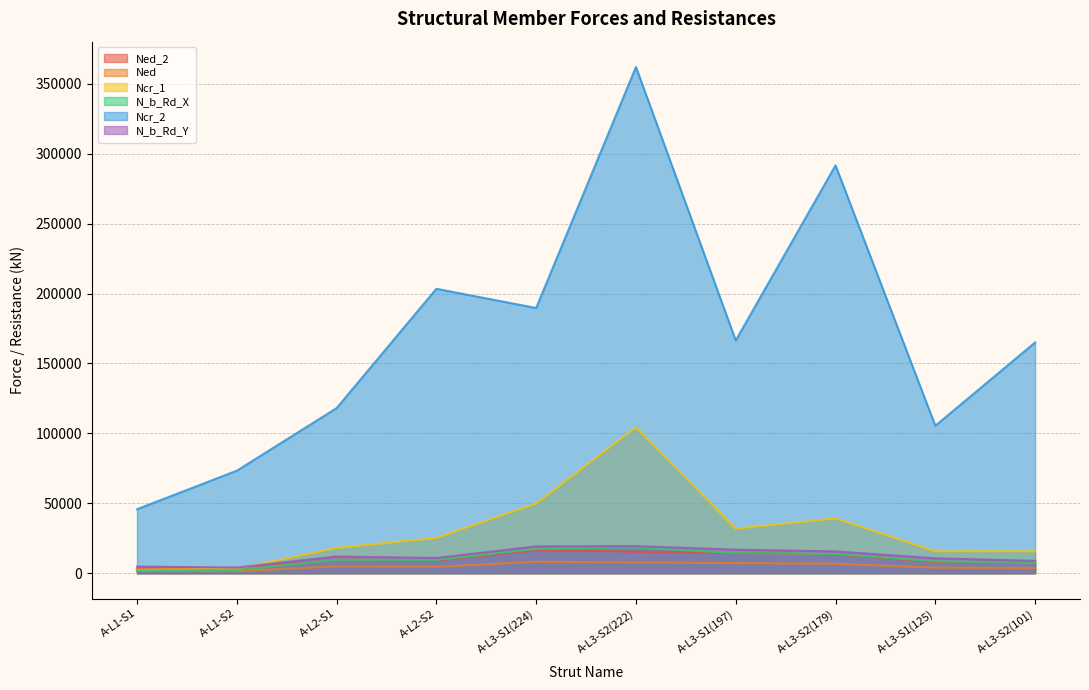

What are all the series names shown in the legend?

Ned_2, Ned, Ncr_1, N_b_Rd_X, Ncr_2, N_b_Rd_Y